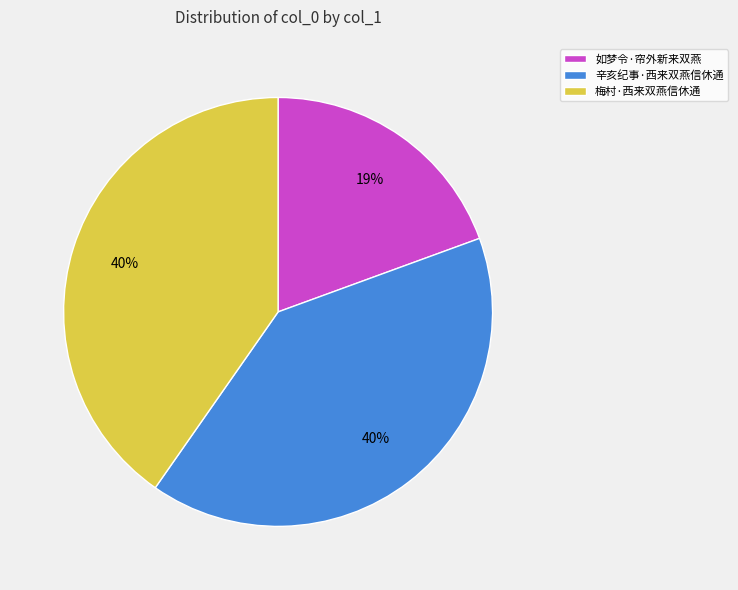

How many slices are in this pie chart?

3